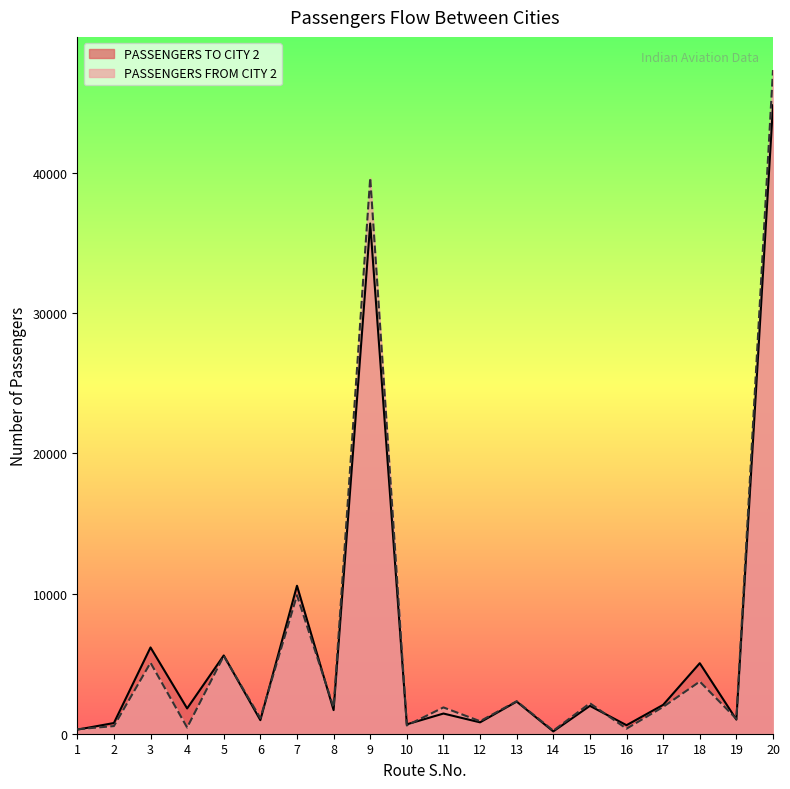

What value does the PASSENGERS TO CITY 2 series have at 2?

763